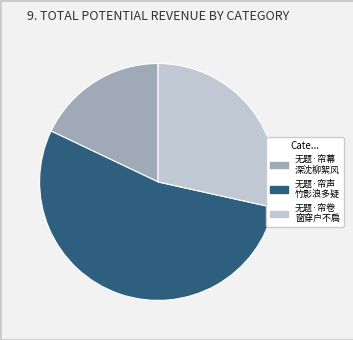

Does any single category account for the majority?

Yes